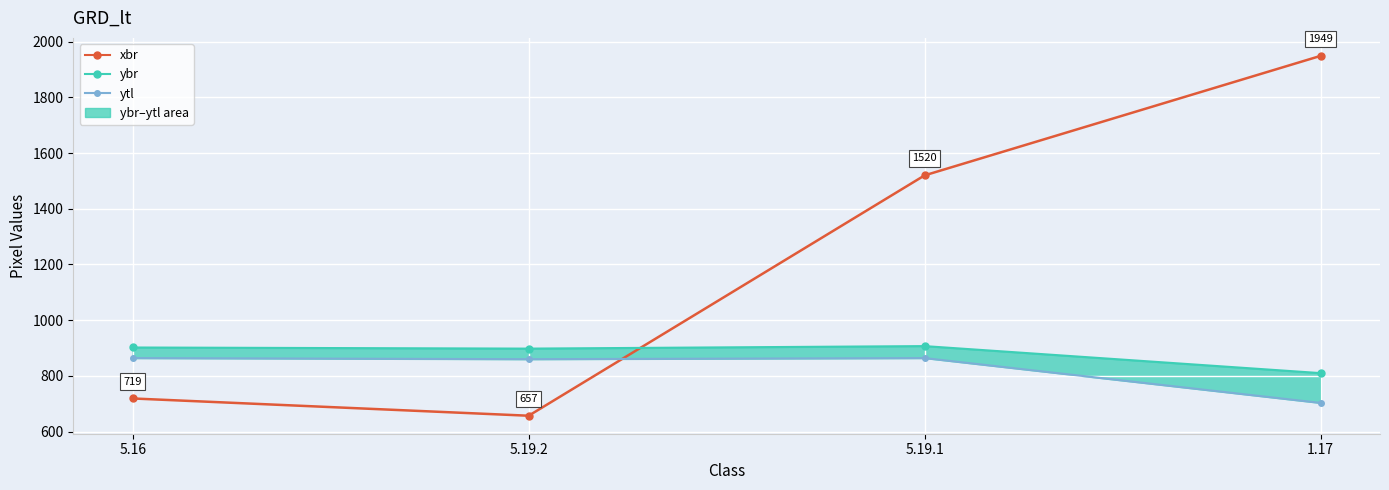

How many lines are shown in the chart?

3